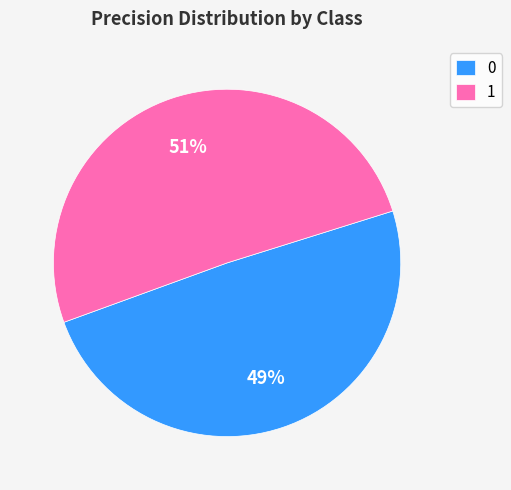

Rank the categories by value from highest to lowest.

1, 0